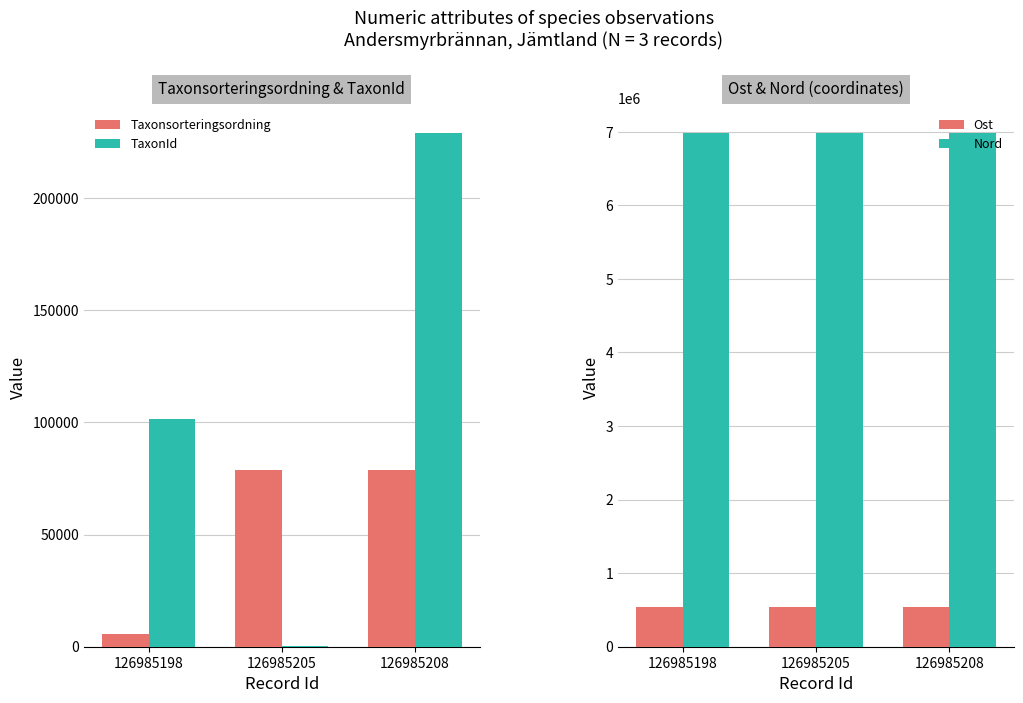

What is the total value across all series at 126985198?

7619296